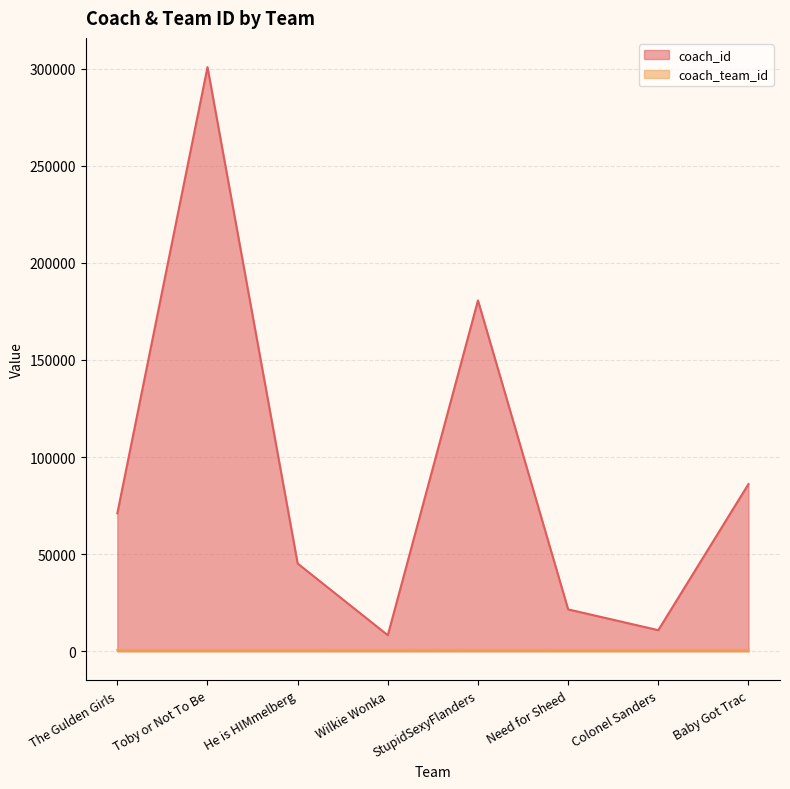

Which series changed the most between The Gulden Girls and He is HIMmelberg?

coach_id